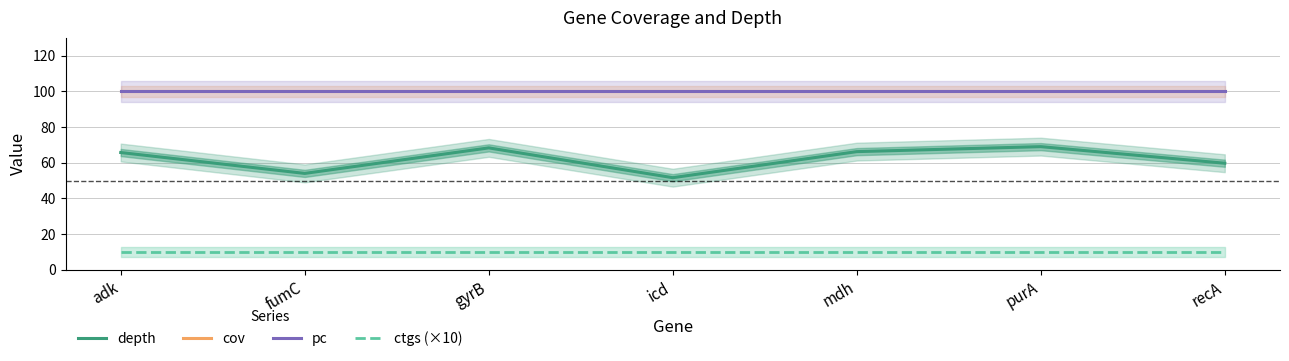

What is the difference between the highest and lowest values at mdh?

90.0